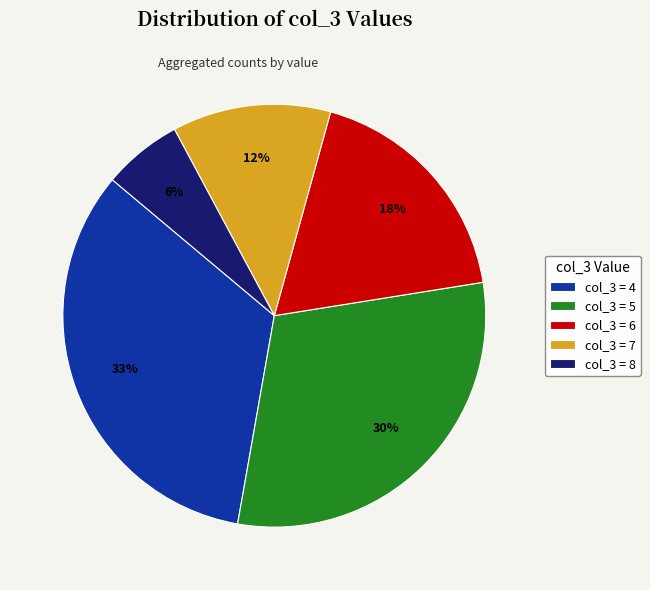

Between col_3 = 7 and col_3 = 6, which is larger?

col_3 = 6